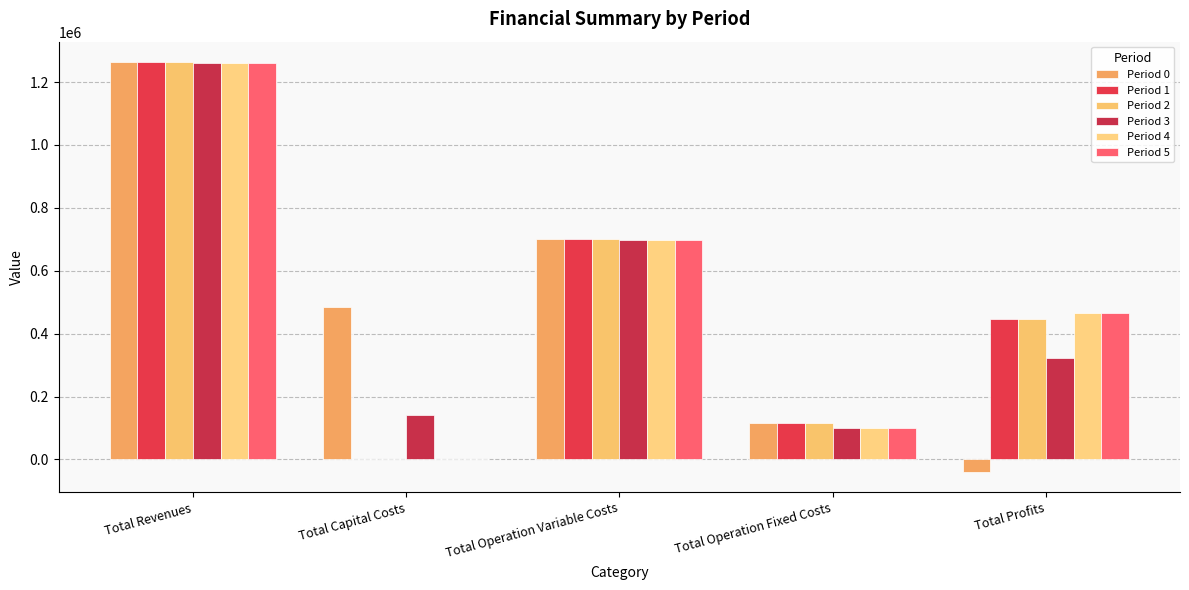

Between Total Capital Costs and Total Operation Fixed Costs, which series saw the biggest shift?

Period 0